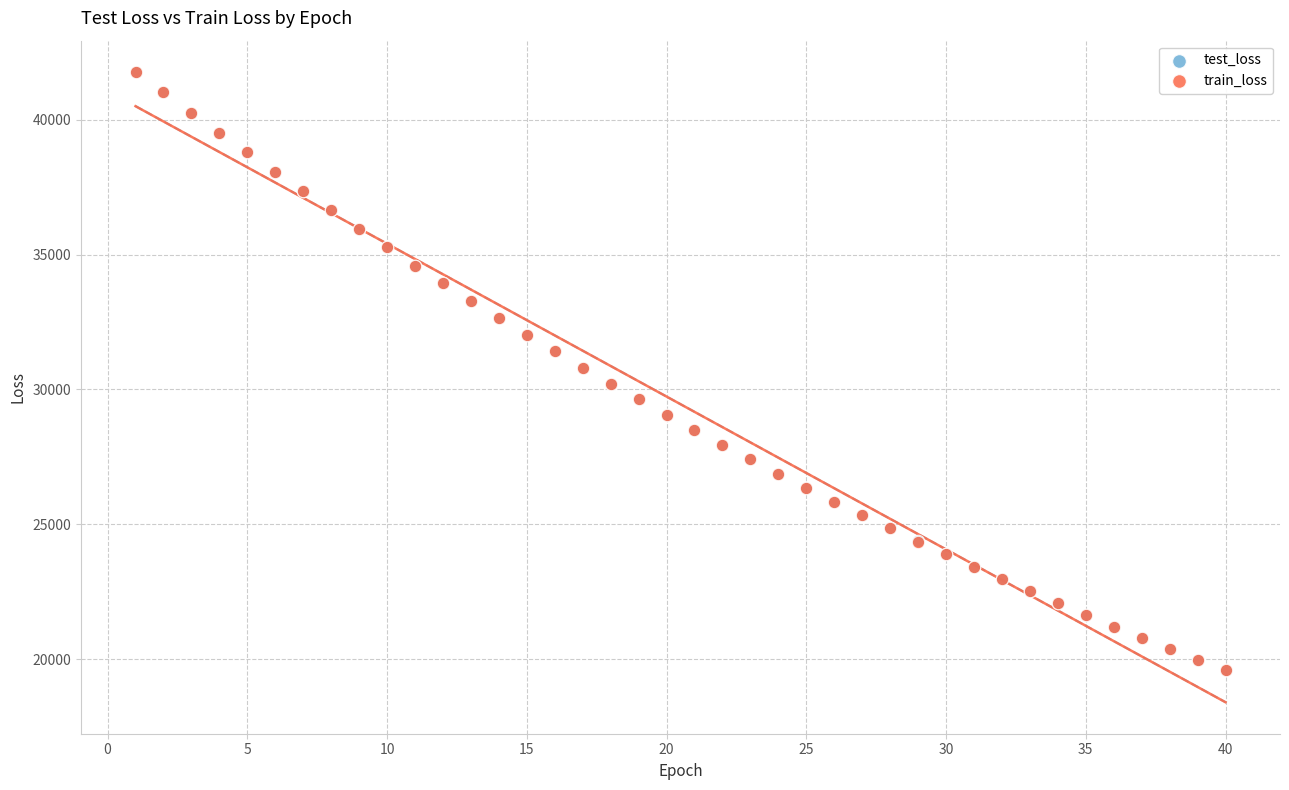

What are all the series names shown in the legend?

test_loss, train_loss